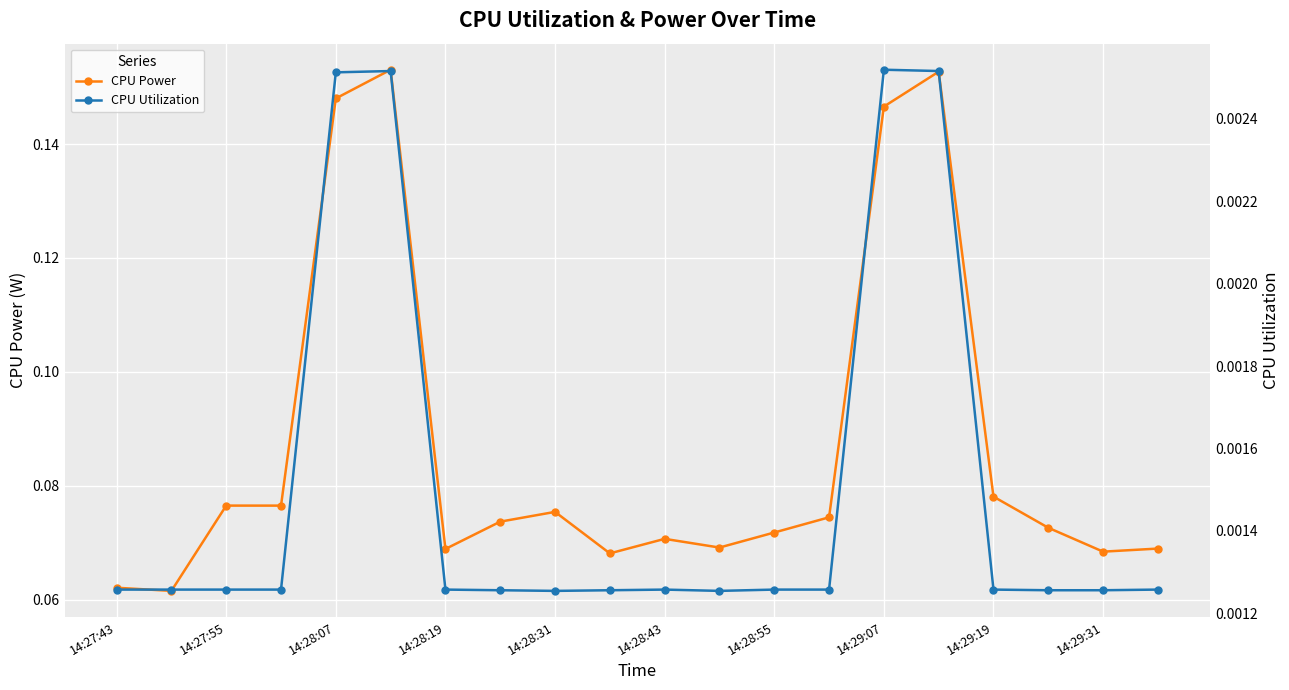

Does the chart display data point markers on the line(s)?

Yes